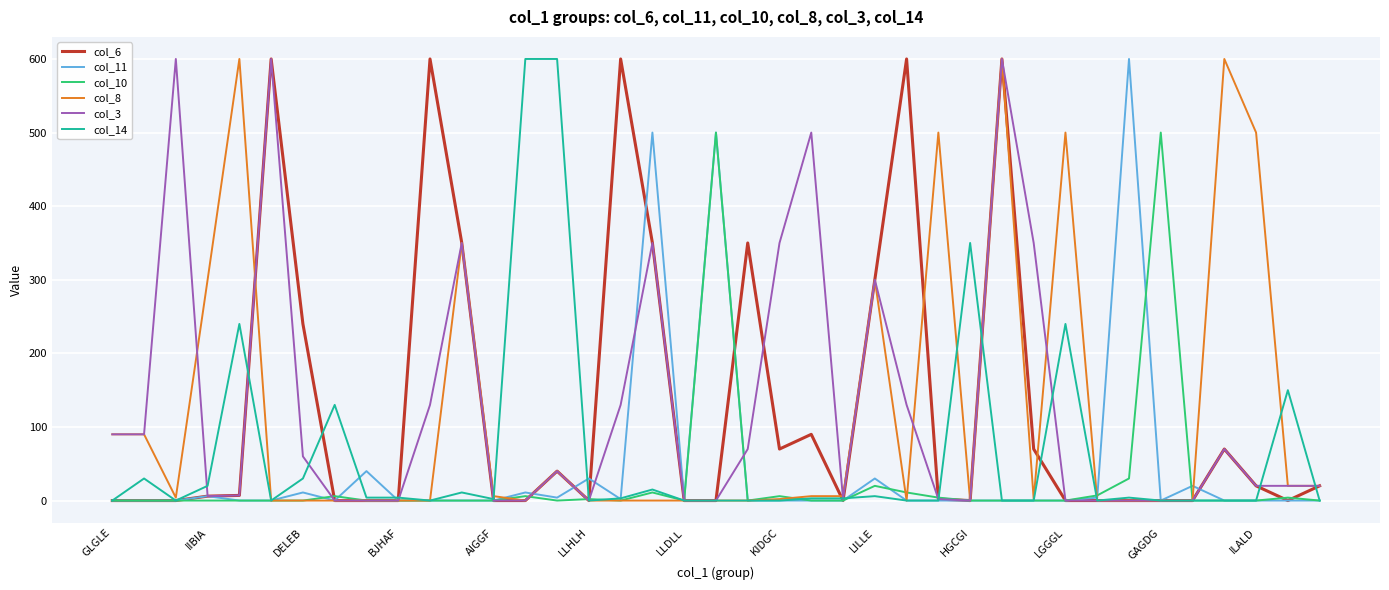

What is the maximum value shown in the chart?

600